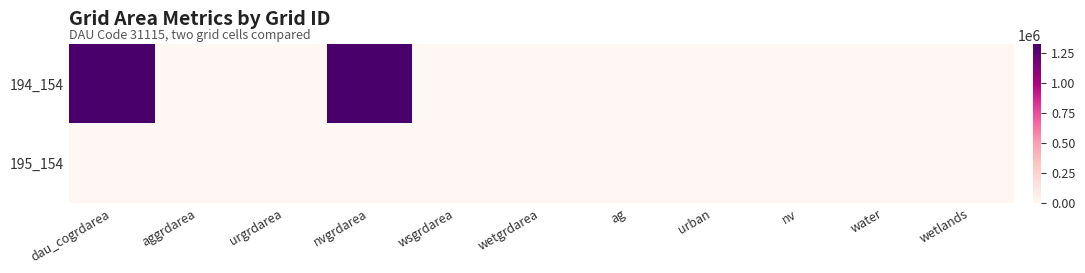

At which category is the sum across all series the highest?

dau_cogrdarea